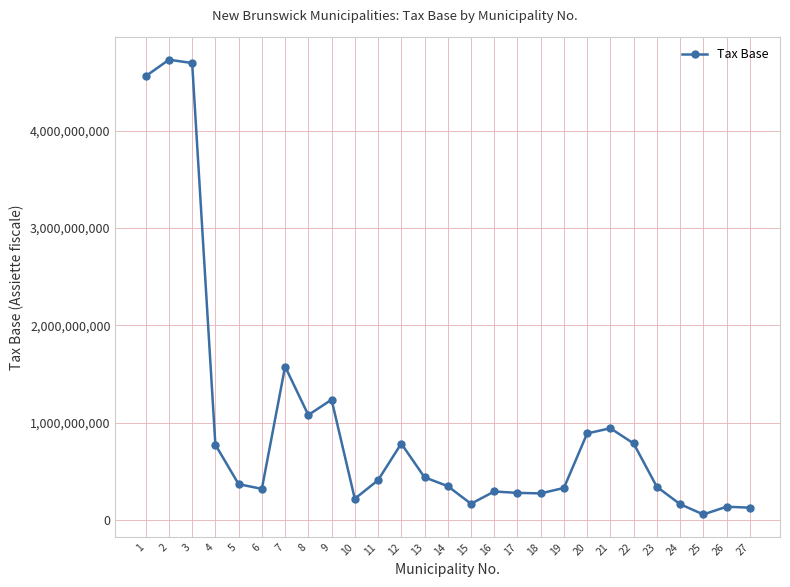

How many lines are shown in the chart?

1